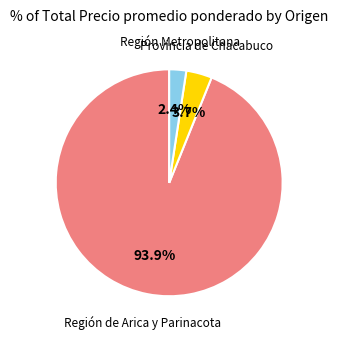

Is there a majority slice in this chart?

Yes